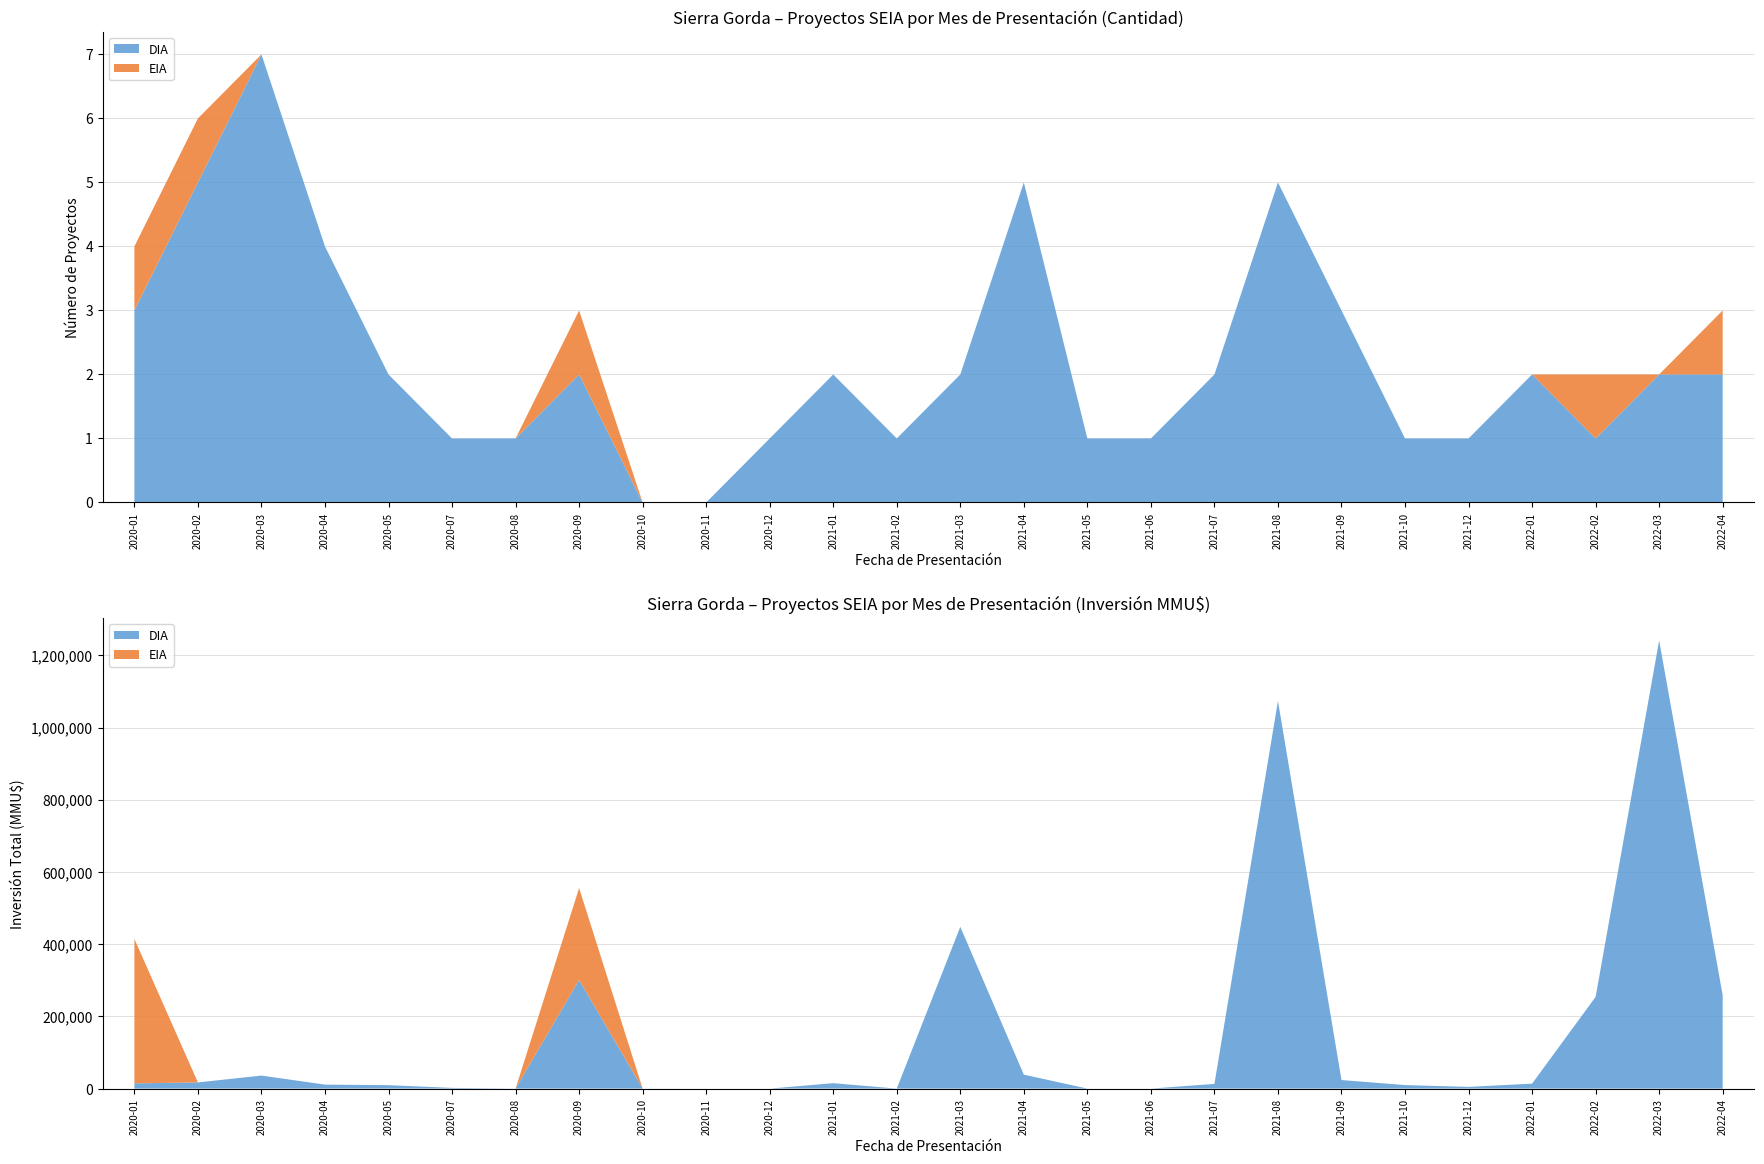

Reading left to right, transcribe all the data shown in this chart.

DIA: 3	5	7	4	2	1	1	2	0	0	1	2	1	2	5	1	1	2	5	3	1	1	2	1	2	2
EIA: 1	1	0	0	0	0	0	1	0	0	0	0	0	0	0	0	0	0	0	0	0	0	0	1	0	1